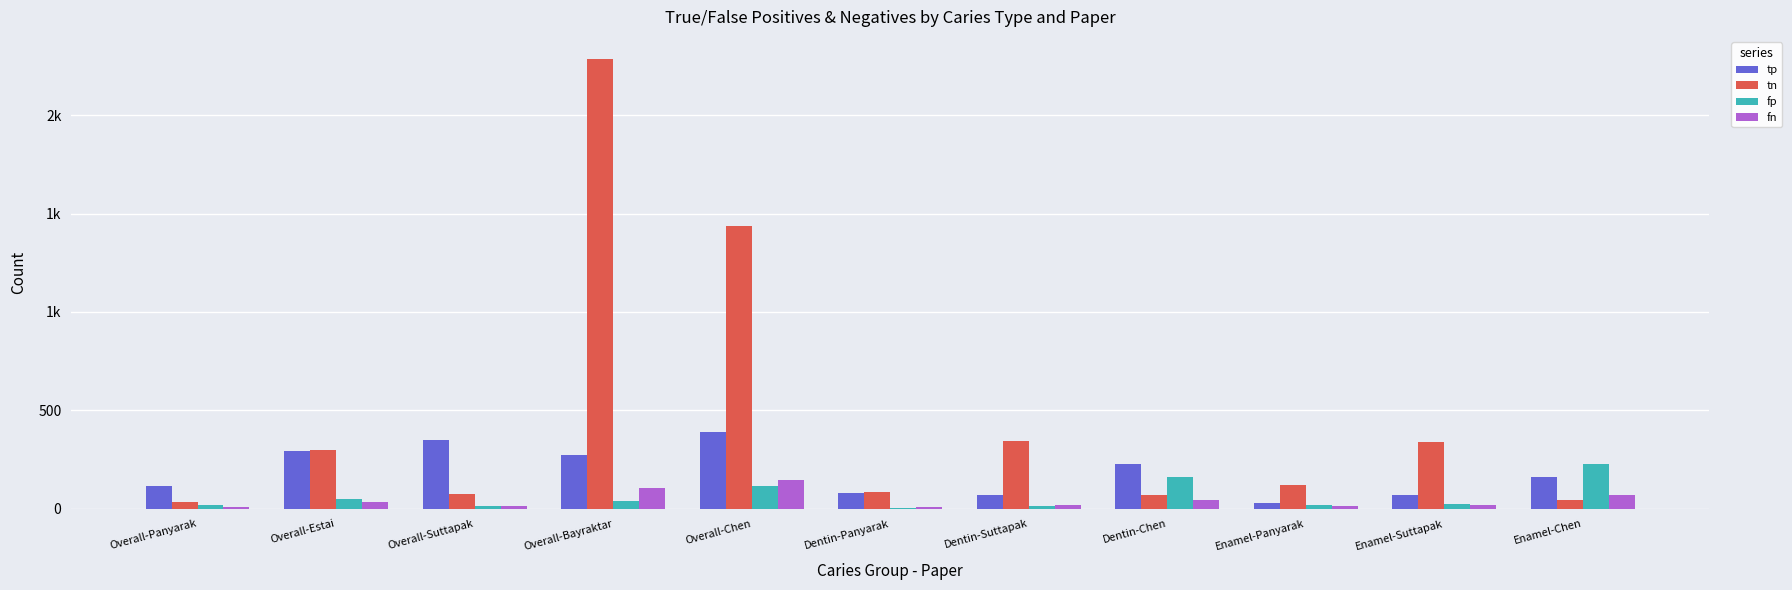

What is the minimum value shown in the chart?

6